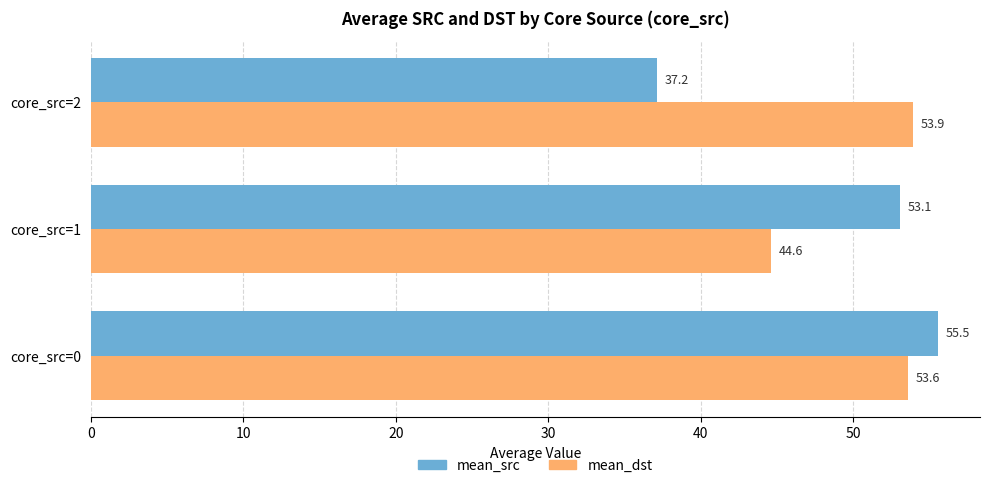

What is the spread (max minus min) of values at core_src=1?

8.5